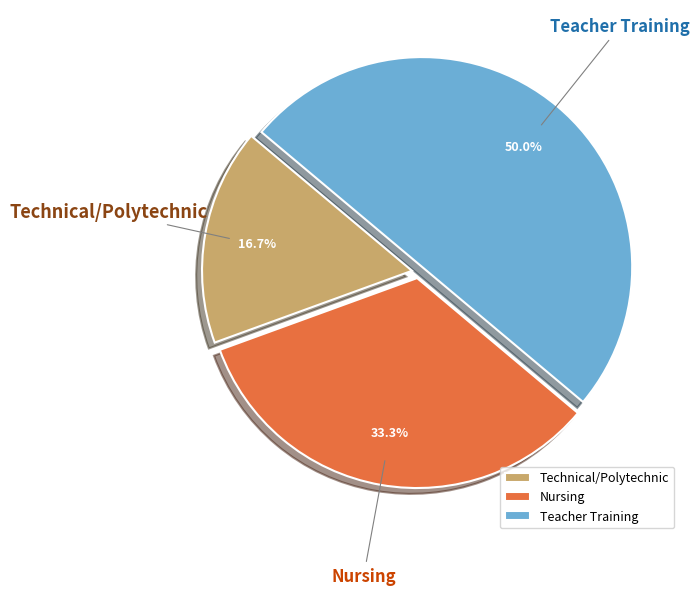

How many segments does this pie chart have?

3